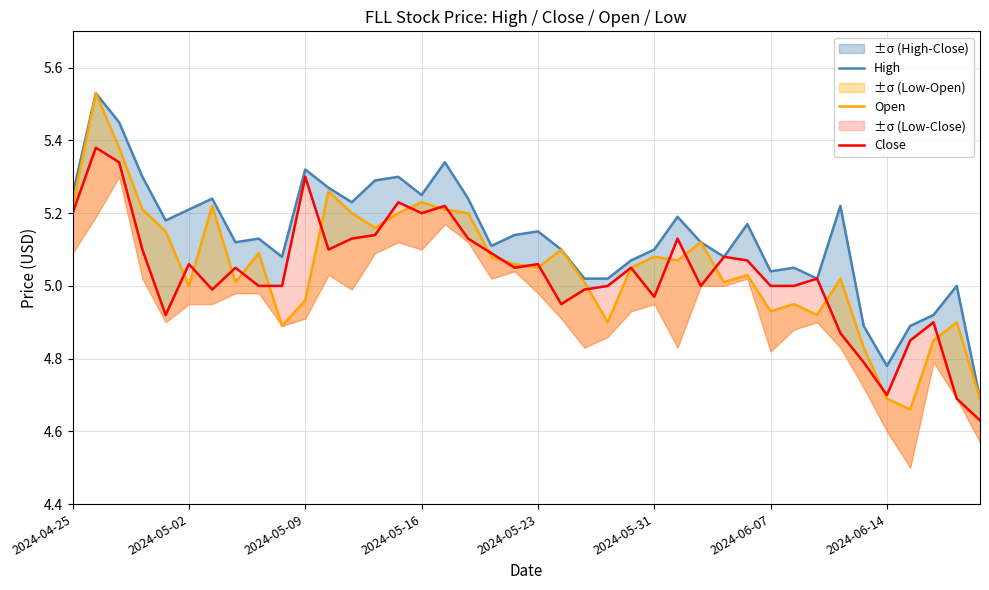

How many interior local valleys does the Open series have?

11